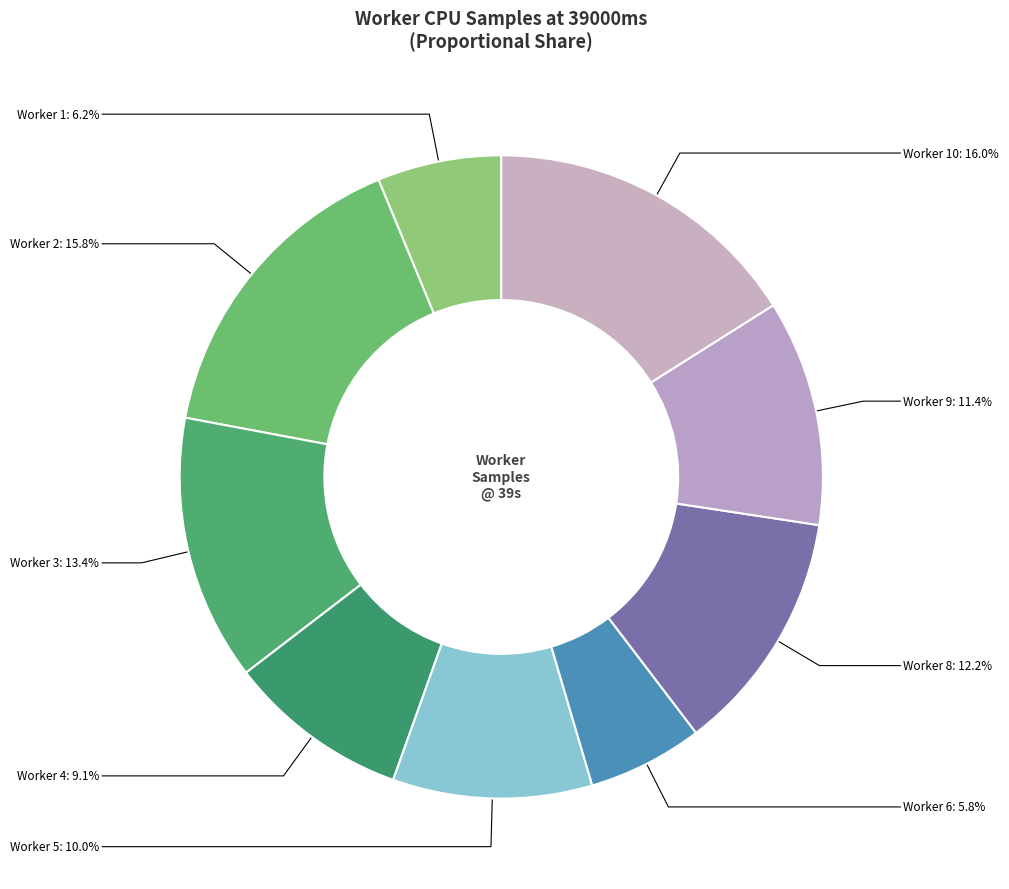

How many slices are in this pie chart?

9